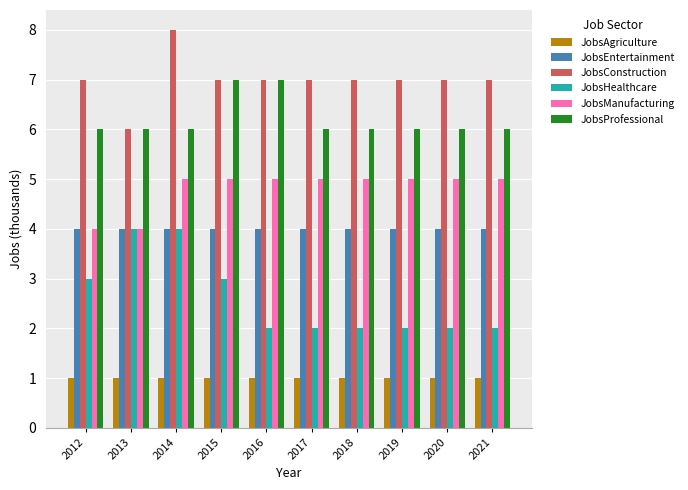

Between 2014 and 2016, which series saw the biggest shift?

JobsHealthcare